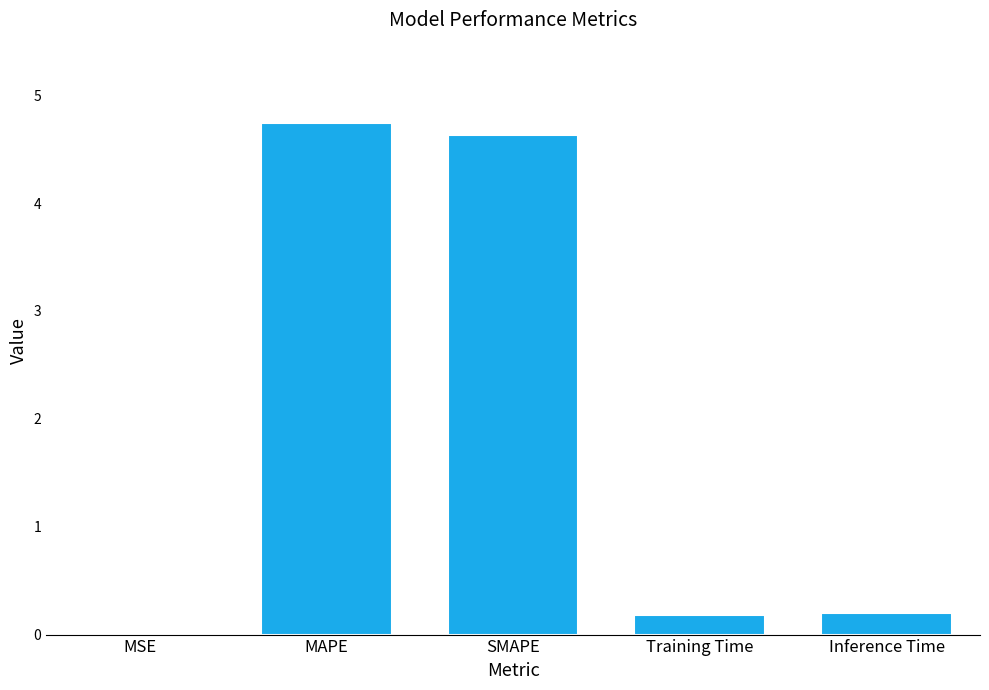

The chart shows a value of 7.5 at MAPE. True or false?

False